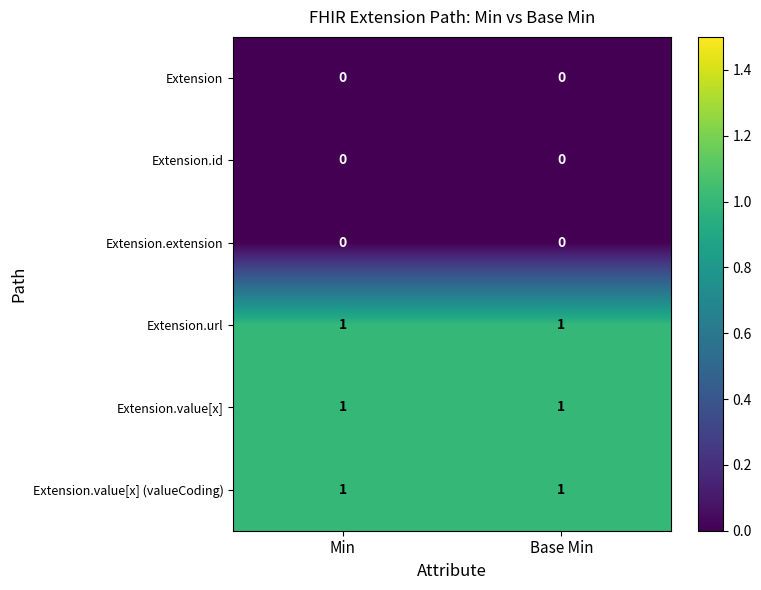

Count the number of data series in this chart.

6